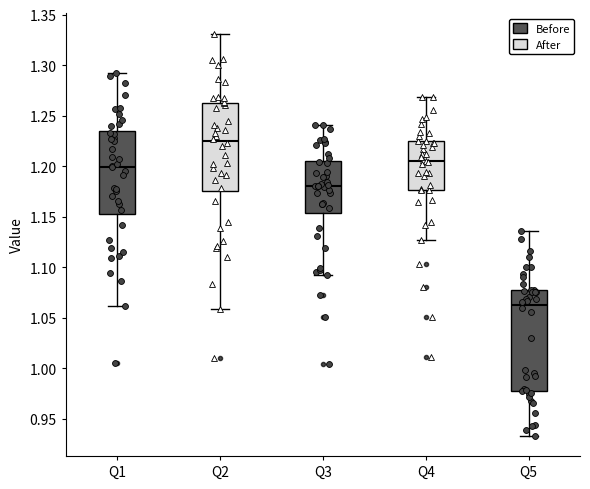

Reading left to right, transcribe this box plot: for each box, give where its median line is, the range the box spans, and where its two whiskers end, as read against the y-axis. The values are not printed on the chart, so give them approximately, as read against the axis.

Q1: median 1.200, box 1.155 to 1.235, whiskers 1.060 to 1.290
Q2: median 1.225, box 1.175 to 1.265, whiskers 1.060 to 1.330
Q3: median 1.180, box 1.155 to 1.205, whiskers 1.090 to 1.240
Q4: median 1.205, box 1.175 to 1.225, whiskers 1.125 to 1.270
Q5: median 1.060, box 0.975 to 1.080, whiskers 0.935 to 1.135